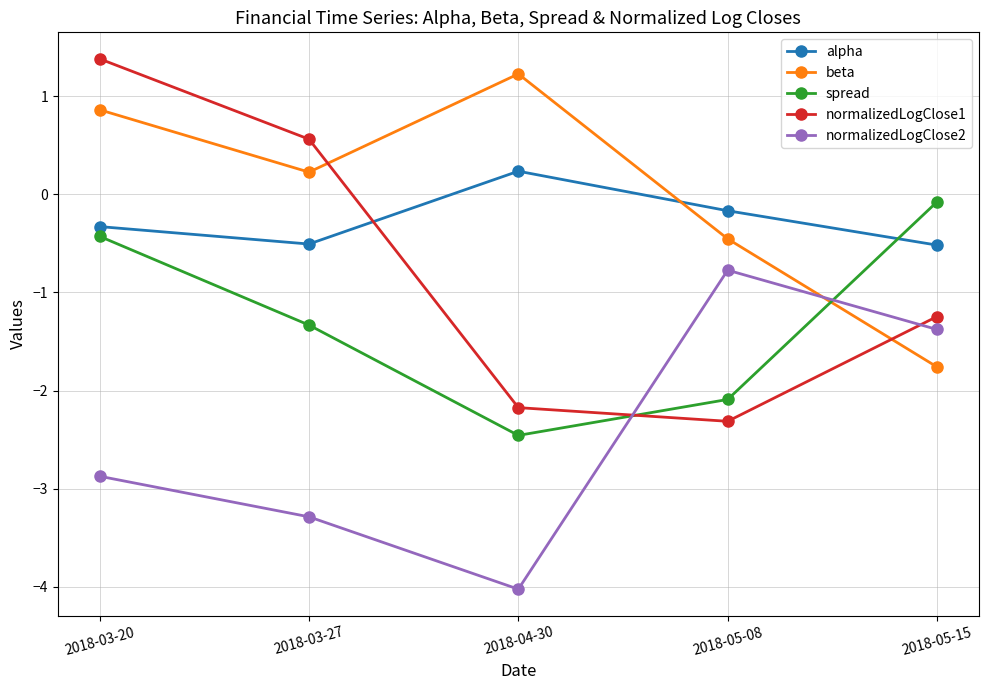

Which series has the widest spread of values?

normalizedLogClose1